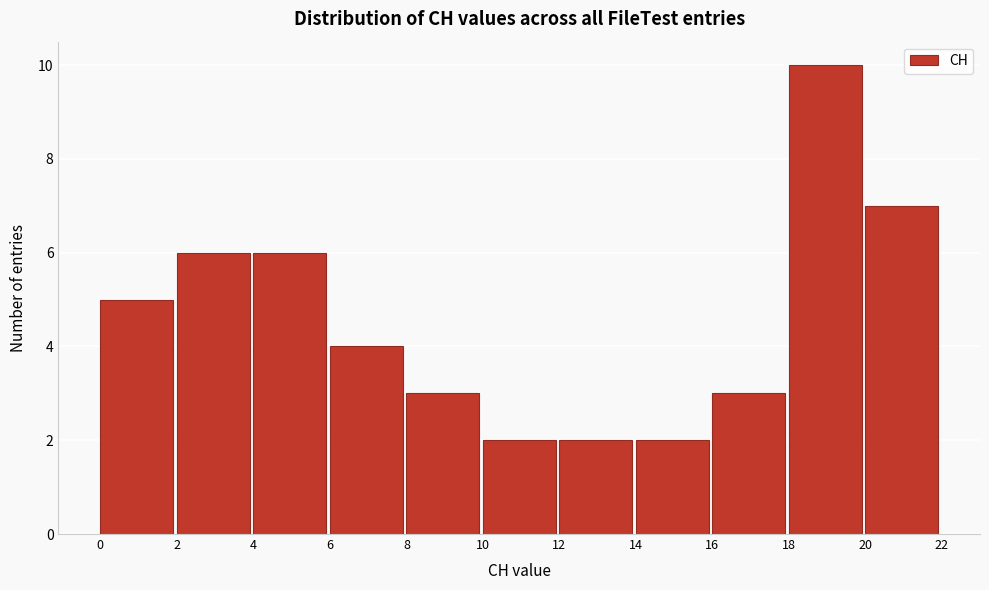

How tall is the bar that spans 4 to 6 on the x-axis? The values are not printed on the chart, so give them approximately, as read against the axis.

6